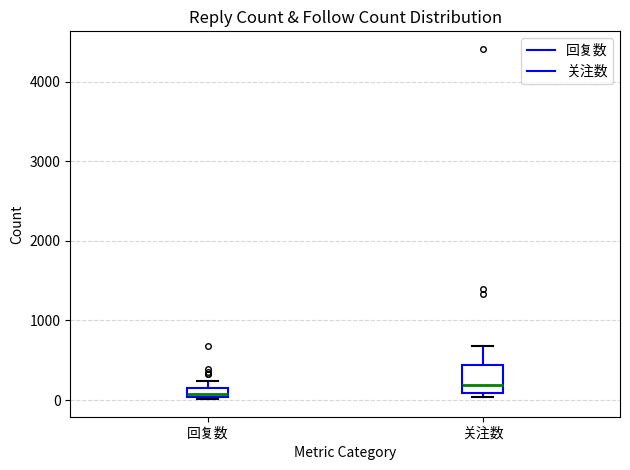

Which box has the lowest median line?

回复数